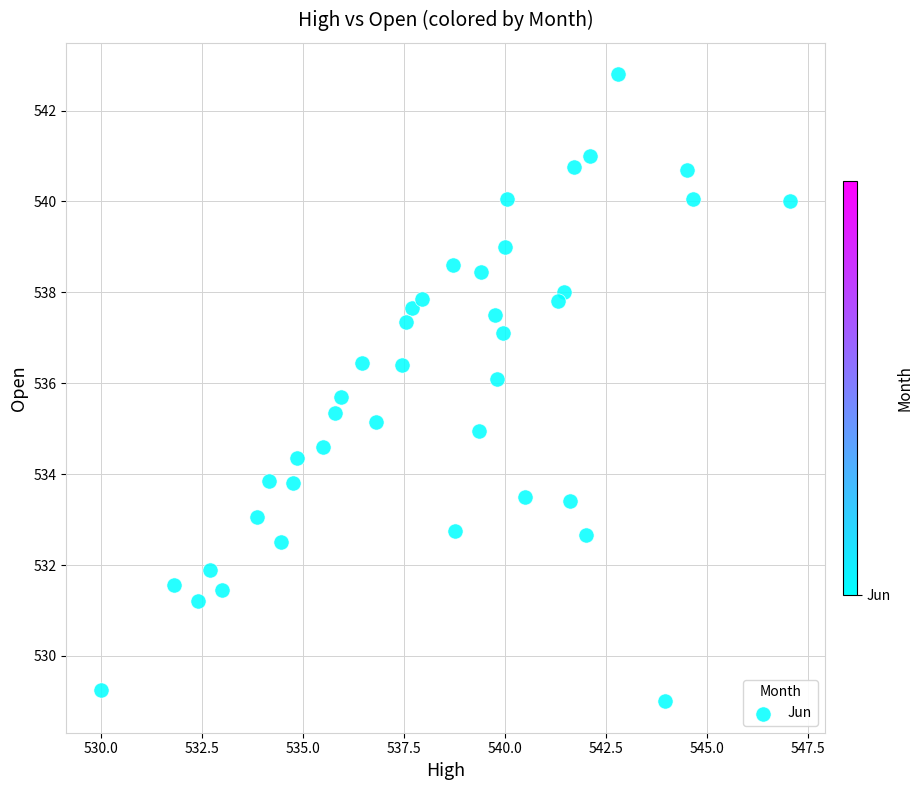

What is the range of X values (max minus min)?

17.0